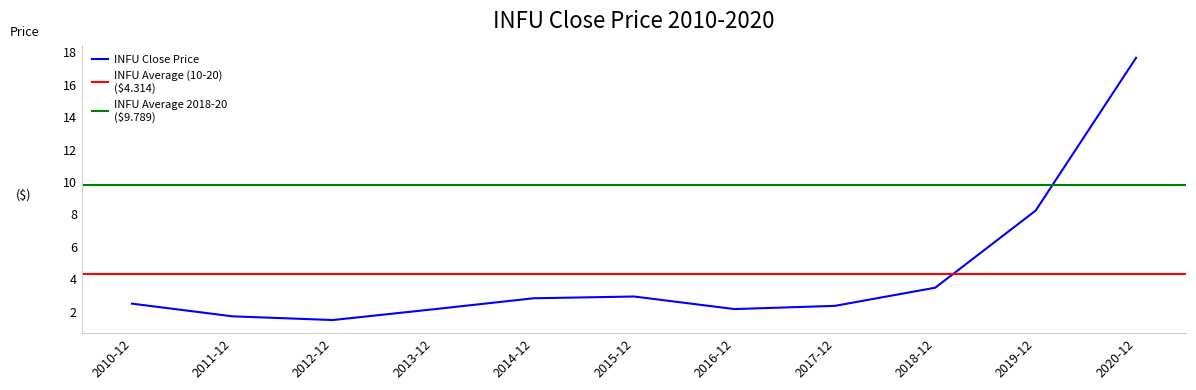

List the labels in order of value, largest first.

2020-12, 2019-12, 2018-12, 2015-12, 2014-12, 2010-12, 2017-12, 2016-12, 2013-12, 2011-12, 2012-12